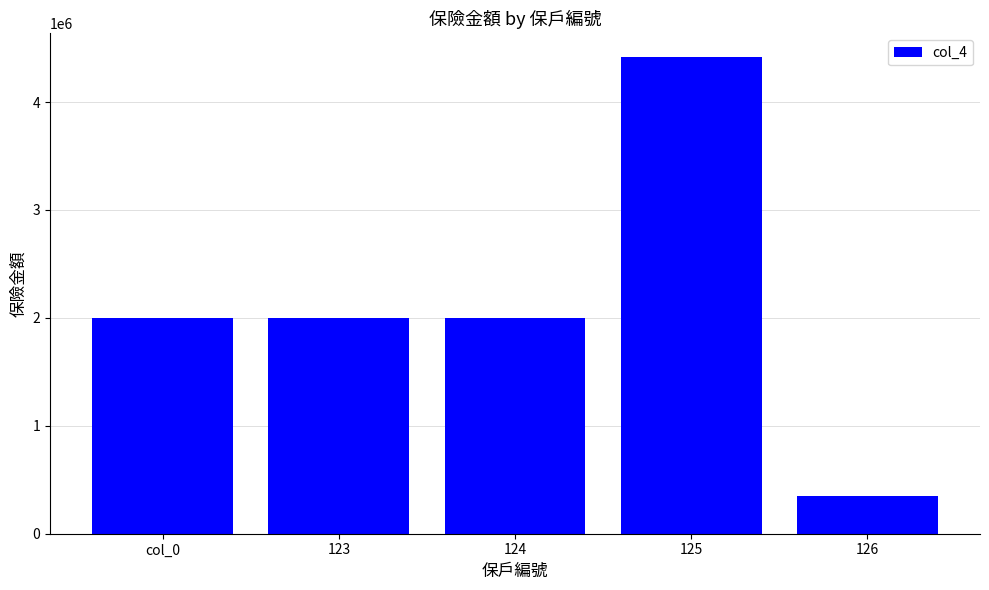

Are the bars horizontal?

No